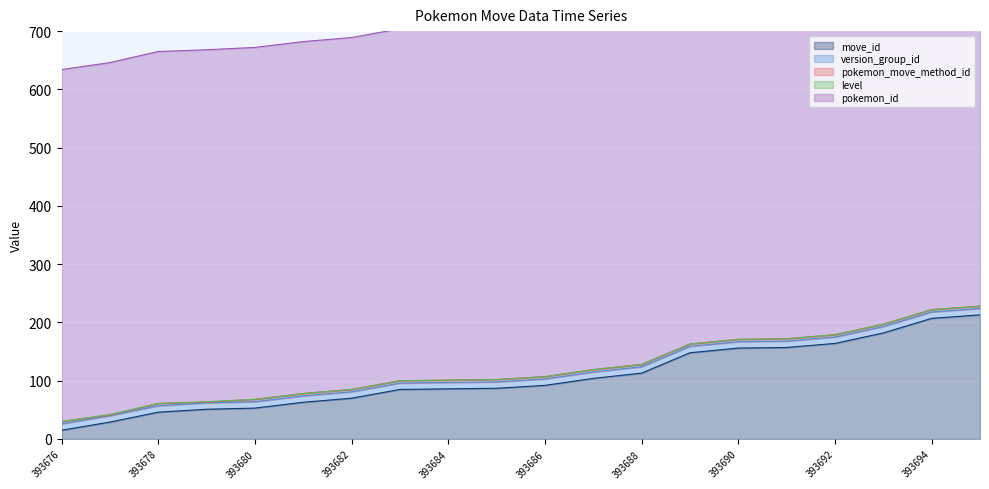

Does the chart display data point markers on the line(s)?

No